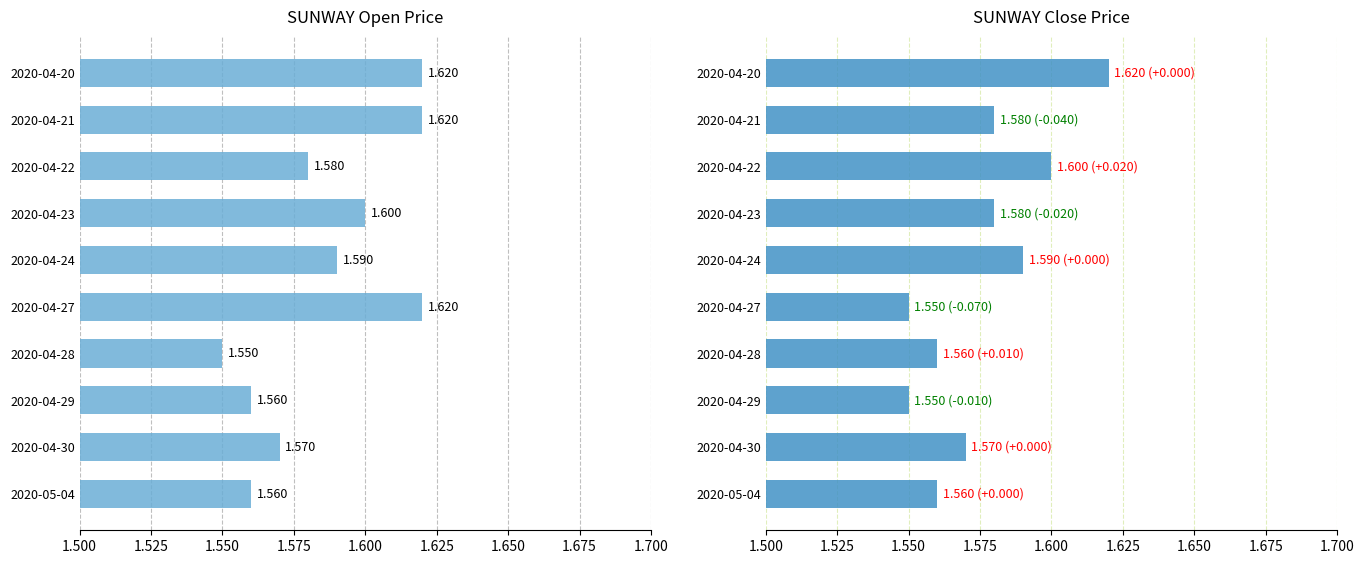

Rank the series at 2020-04-22 from highest to lowest value.

close, open